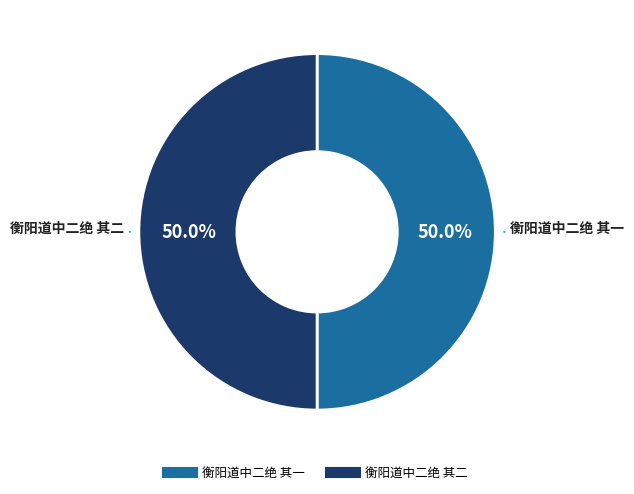

Count the number of slices in the pie.

2